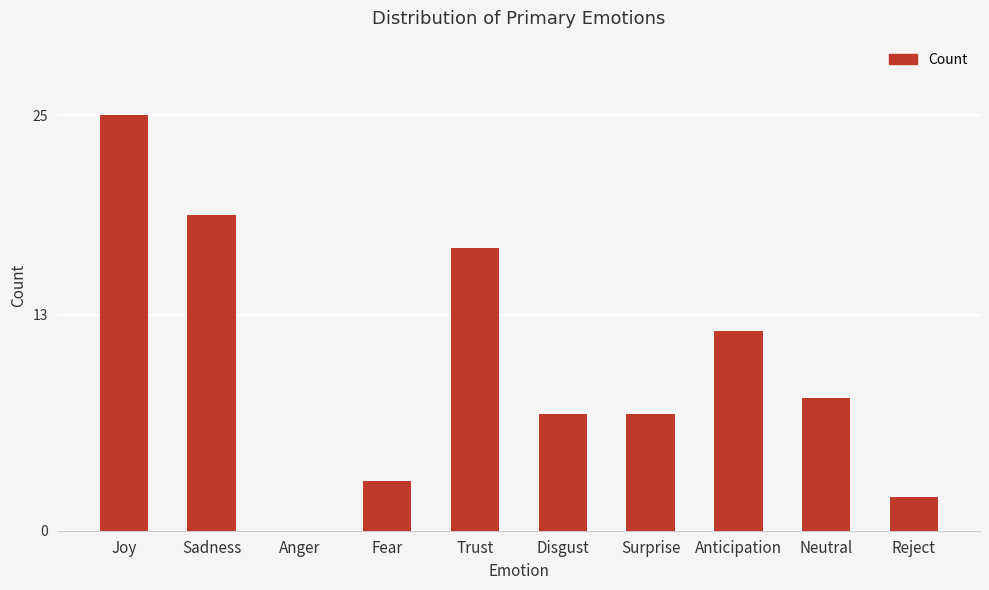

Is it true that the value at Disgust is 3?

False